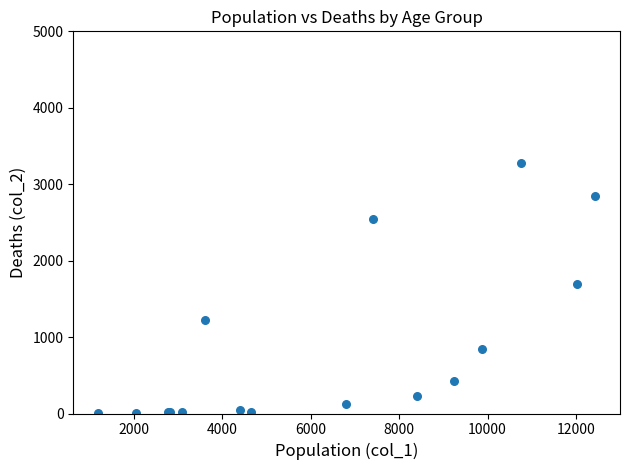

What Y value in the scatter plot is closest to 1638?

1690